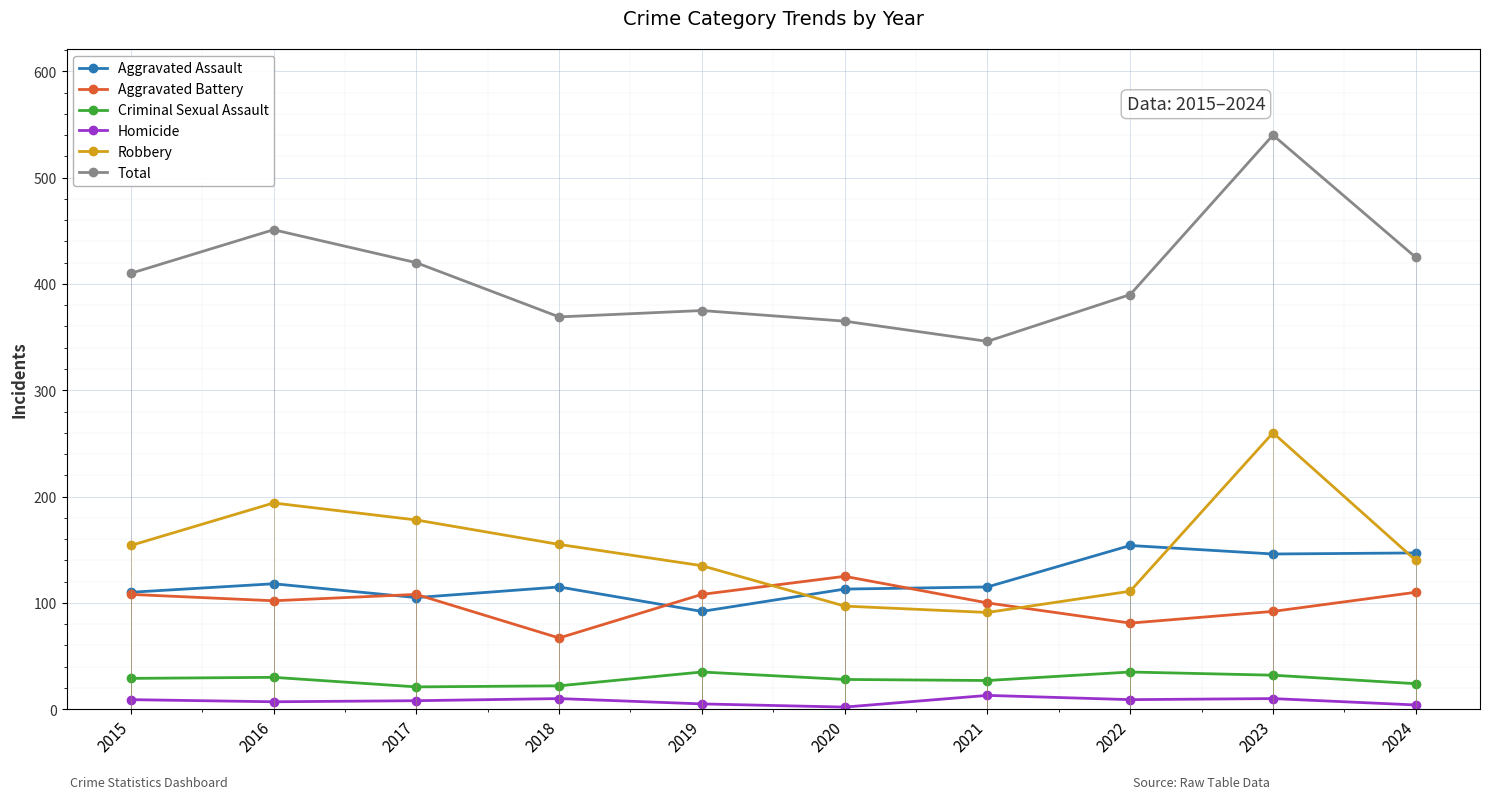

Between 2019 and 2021, which is larger?

2021